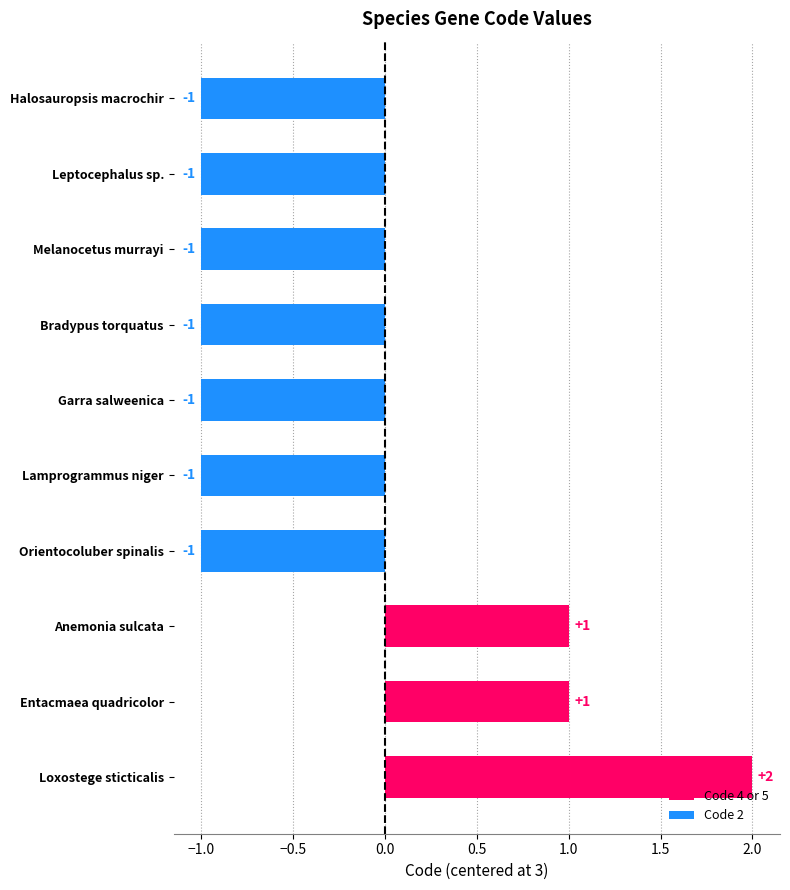

Between Entacmaea quadricolor and Garra salweenica, which is larger?

Entacmaea quadricolor